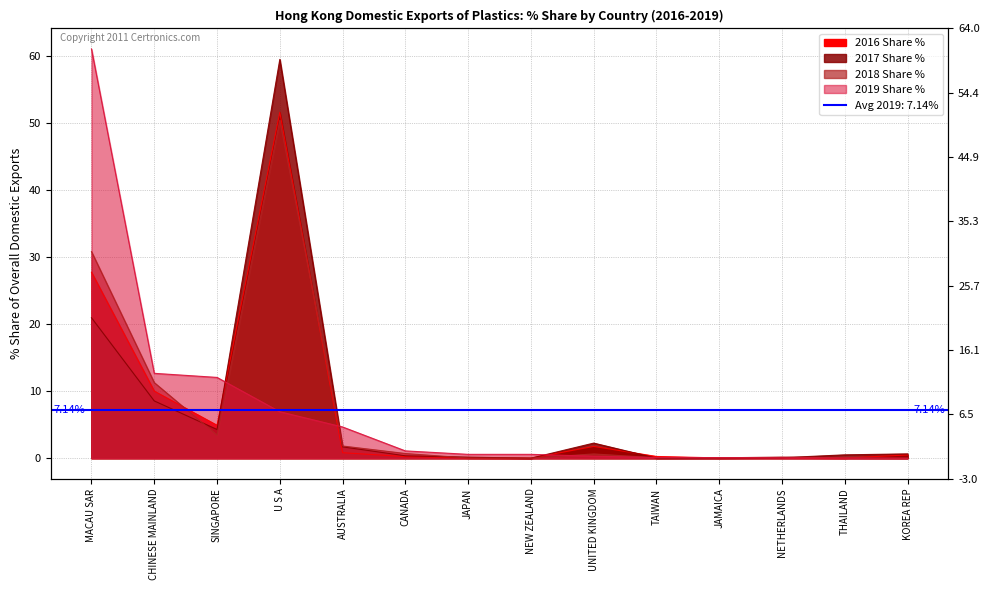

List the labels in order of 2017 Share % value, largest first.

U S A, MACAU SAR, CHINESE MAINLAND, SINGAPORE, UNITED KINGDOM, AUSTRALIA, KOREA REP, THAILAND, CANADA, JAPAN, NETHERLANDS, JAMAICA, TAIWAN, NEW ZEALAND